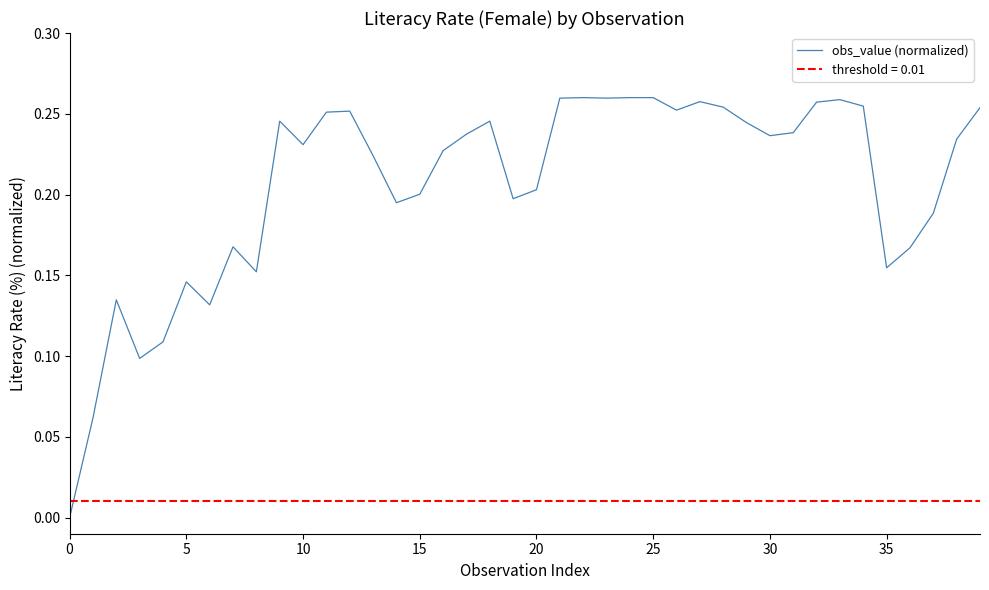

The obs_value (normalized) series shows 0.4 at 30. True or false?

False